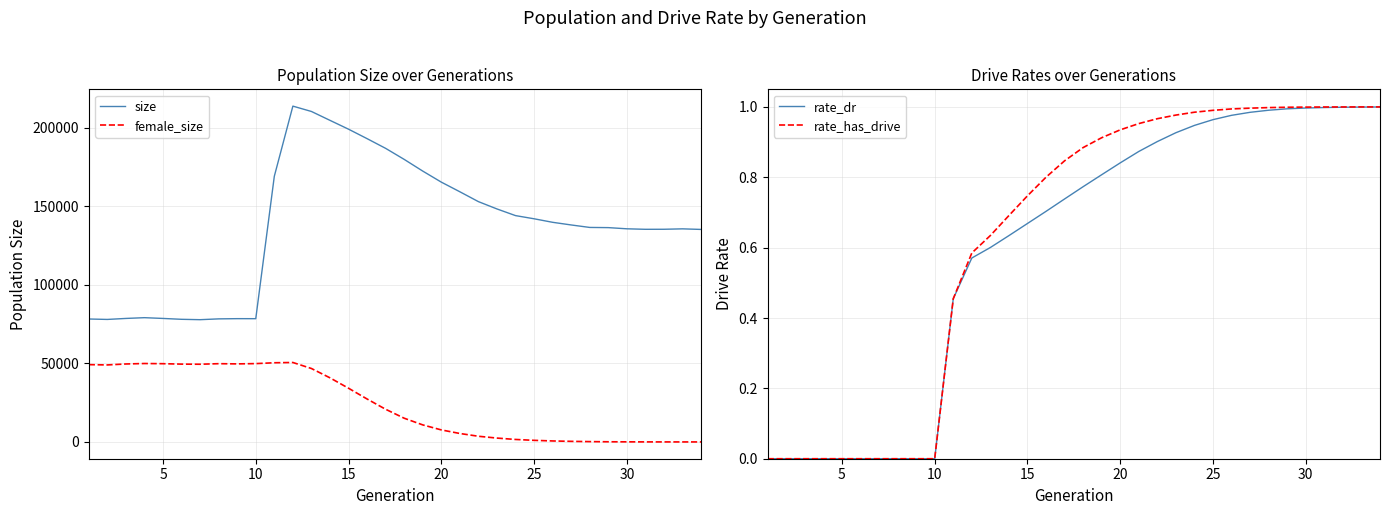

True or false: size and female_size cross at least once.

False